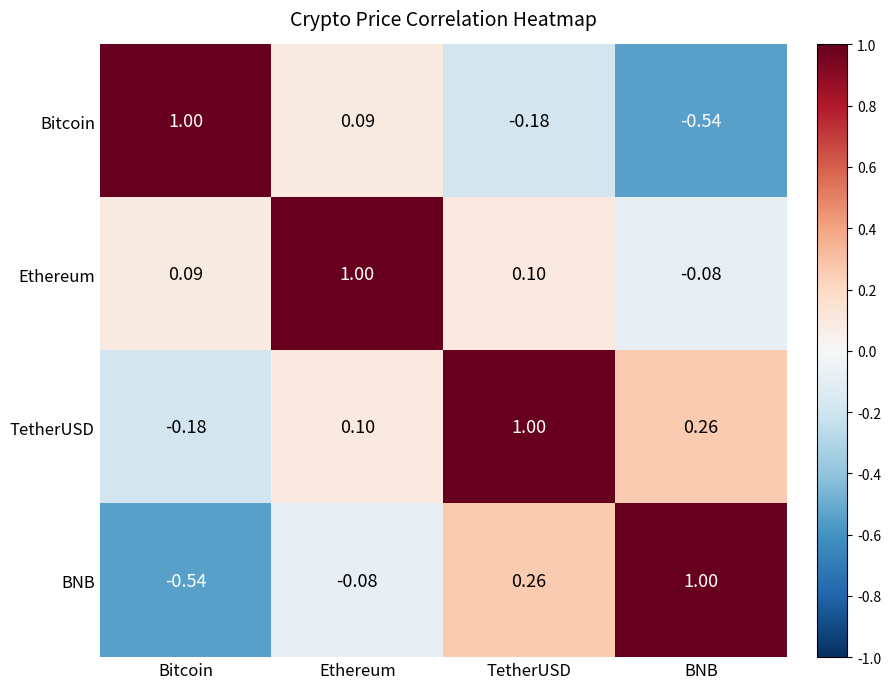

At which category is the sum across all series the highest?

TetherUSD